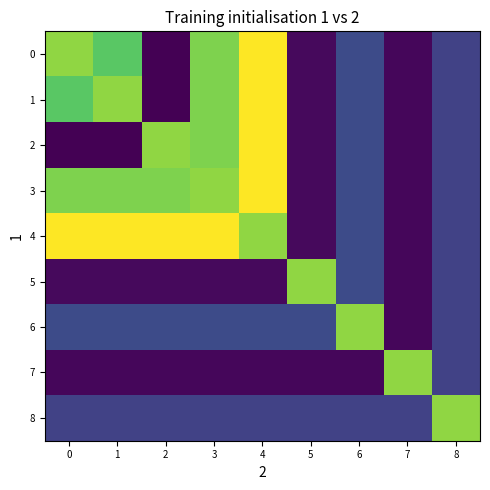

Count the number of data series in this chart.

9